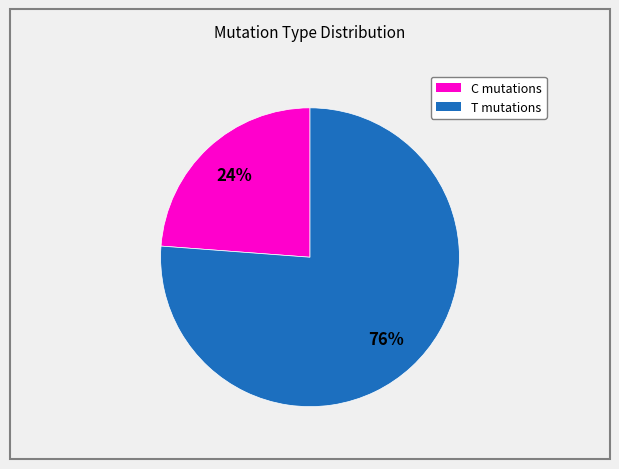

To the nearest percent, what is the difference between the largest and smallest slice percentages?

52%